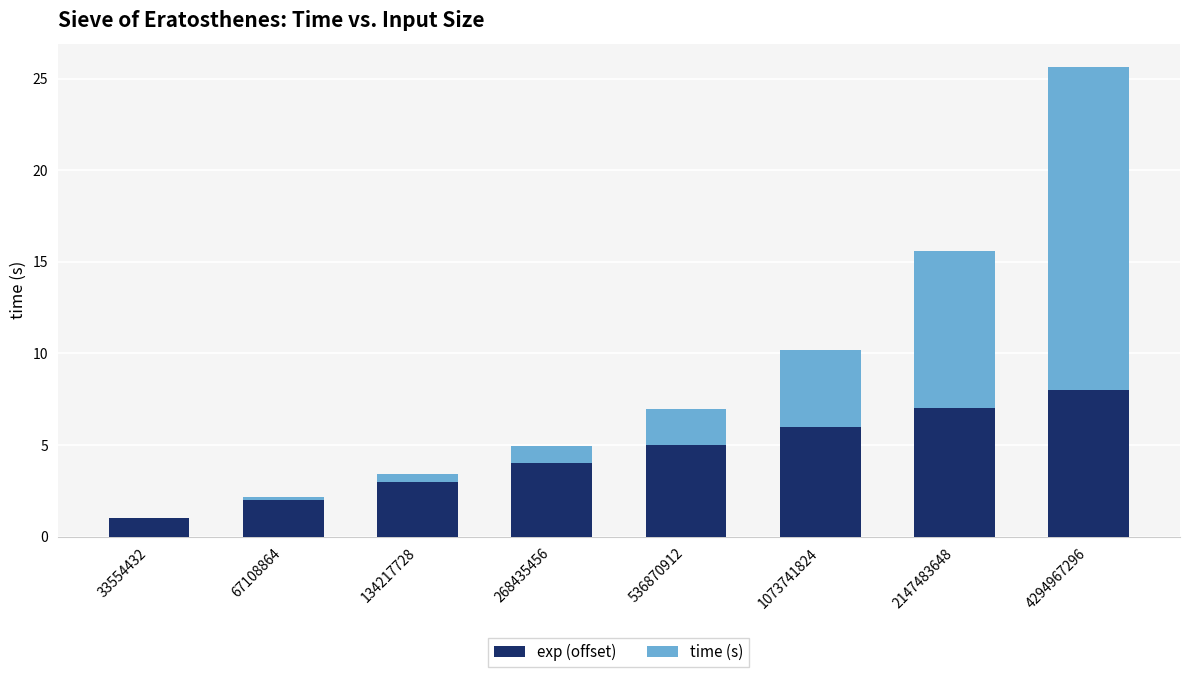

Where is exp (offset) nearest to the value 4?

268435456